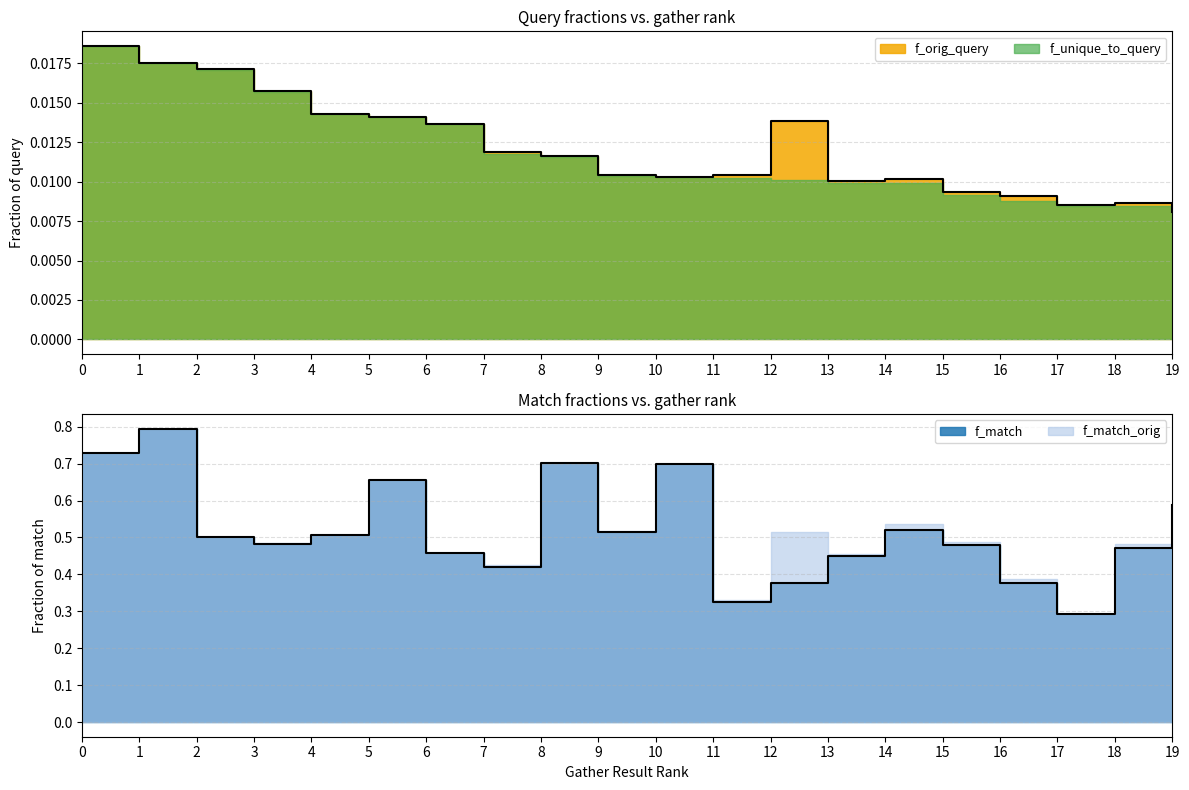

How many lines are shown in the chart?

2